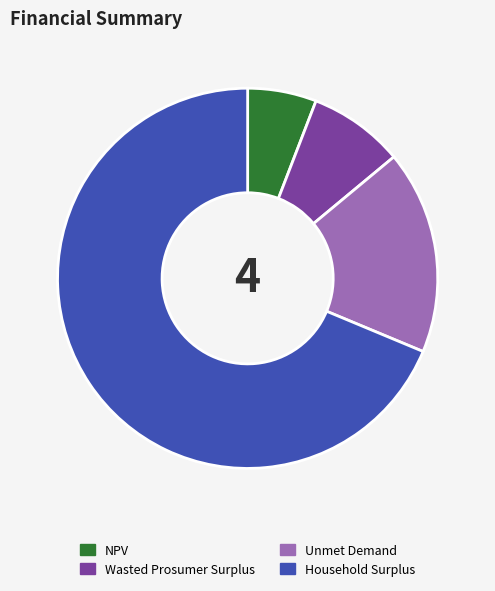

True or false: NPV accounts for 6% of the total.

True